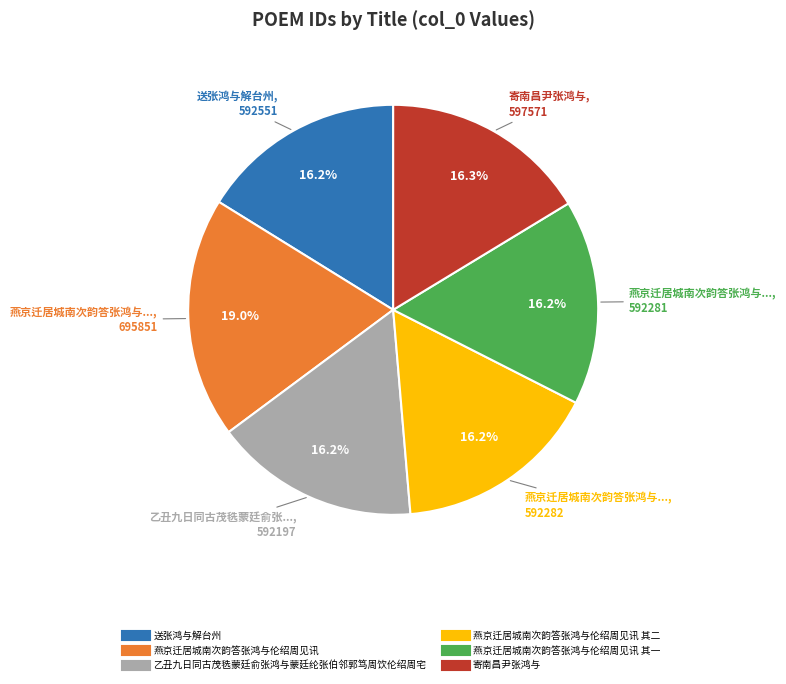

To the nearest percent, what is the difference between the largest and smallest slice percentages?

3%